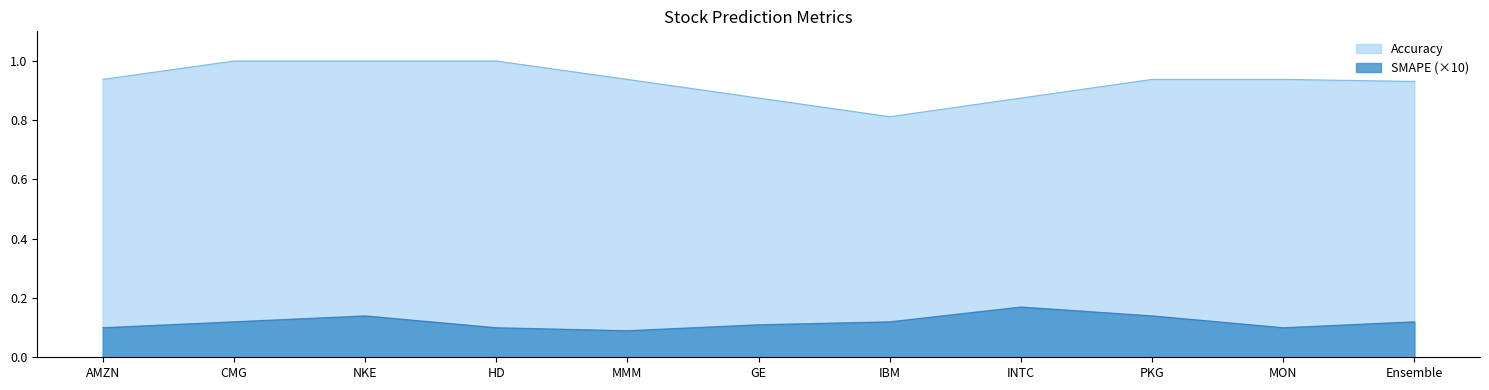

How many interior local peaks does the SMAPE series have?

2